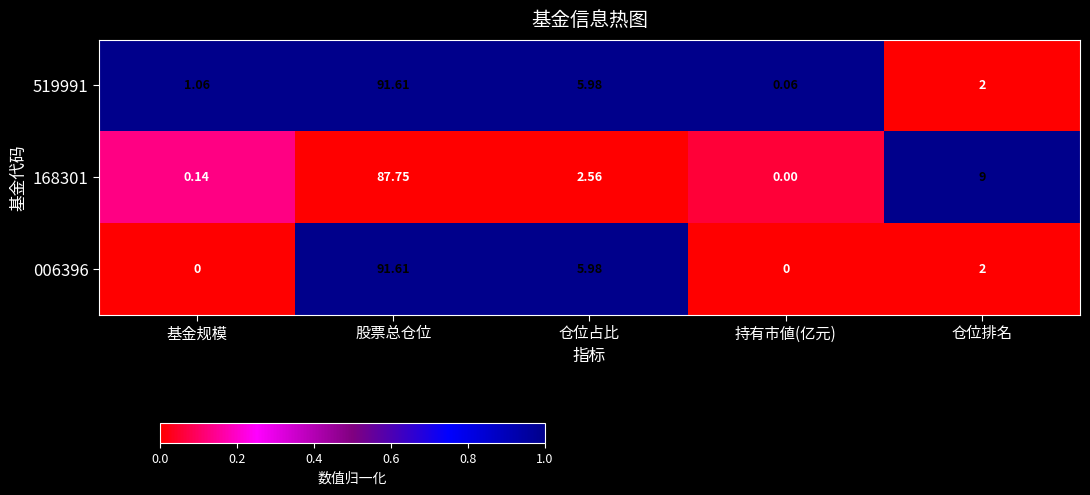

List the labels in order of 519991 value, smallest first.

持有市値(亿元), 基金规模, 仓位排名, 仓位占比, 股票总仓位